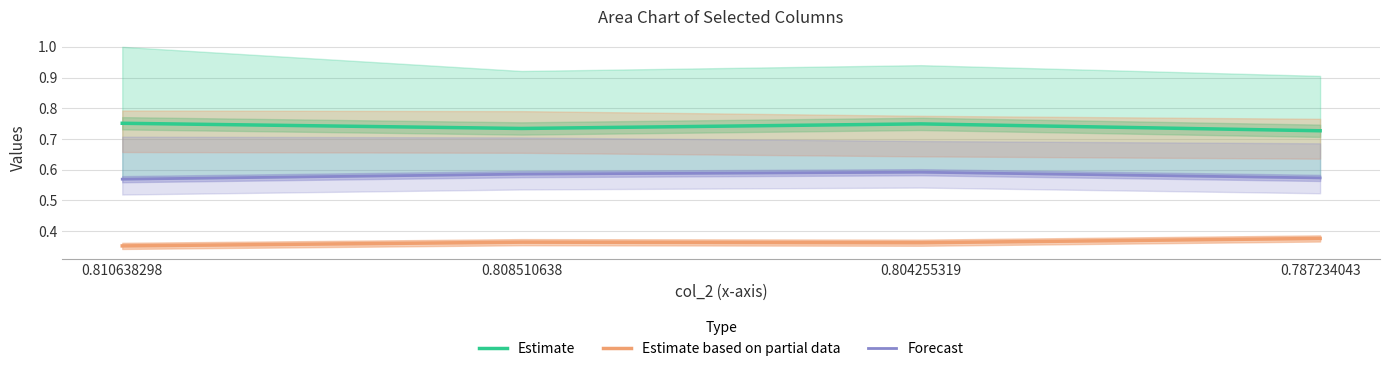

How many Estimate values are between 0 and 1?

4